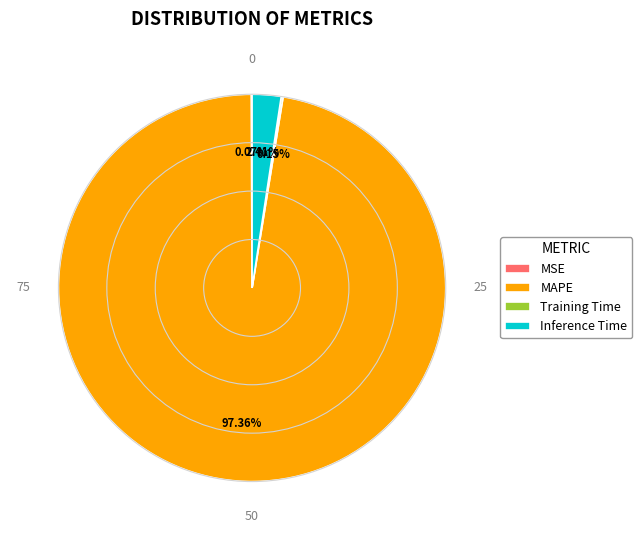

True or false: MAPE accounts for 97% of the total.

True